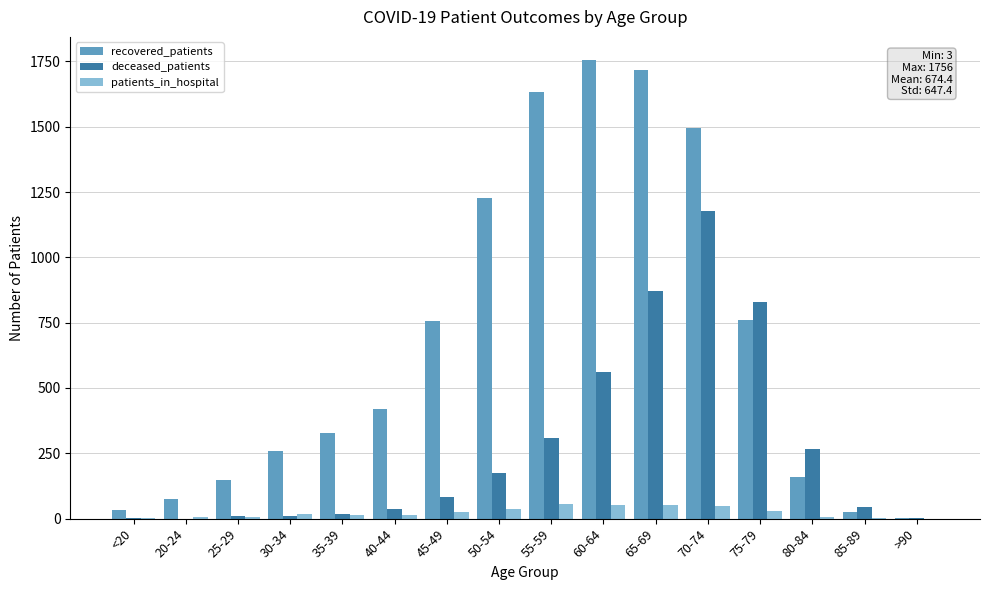

Which series has the largest total across all categories?

recovered_patients